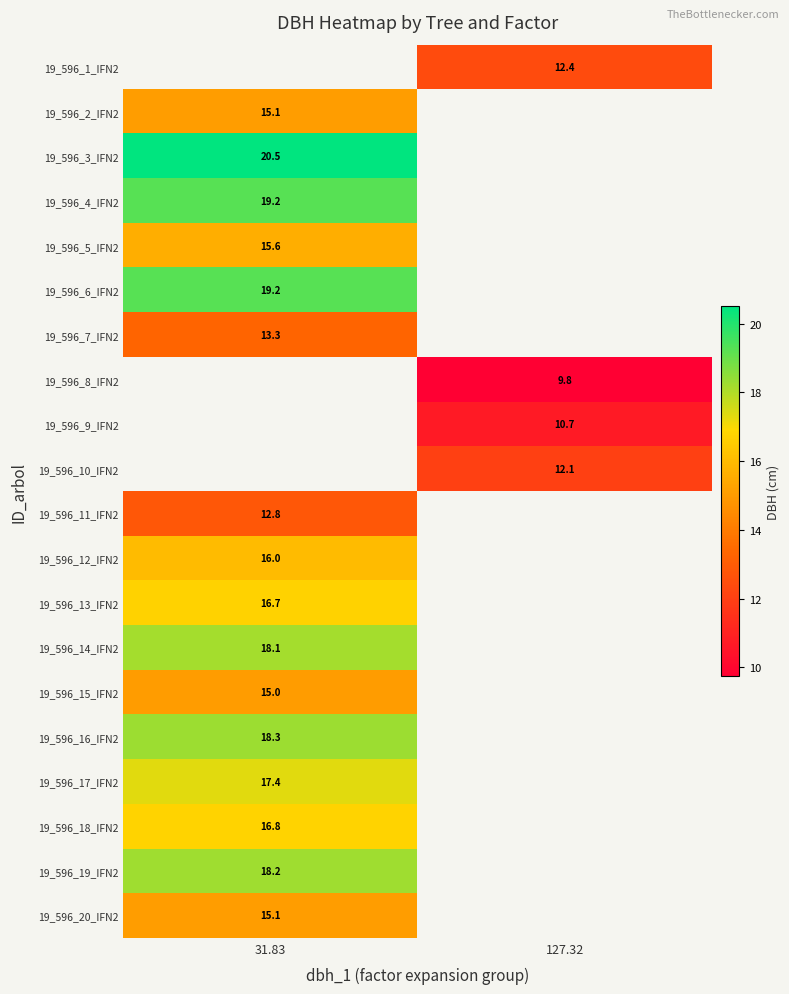

True or false: 19_596_2_IFN2 has a value of 4.4 at 31.83.

False